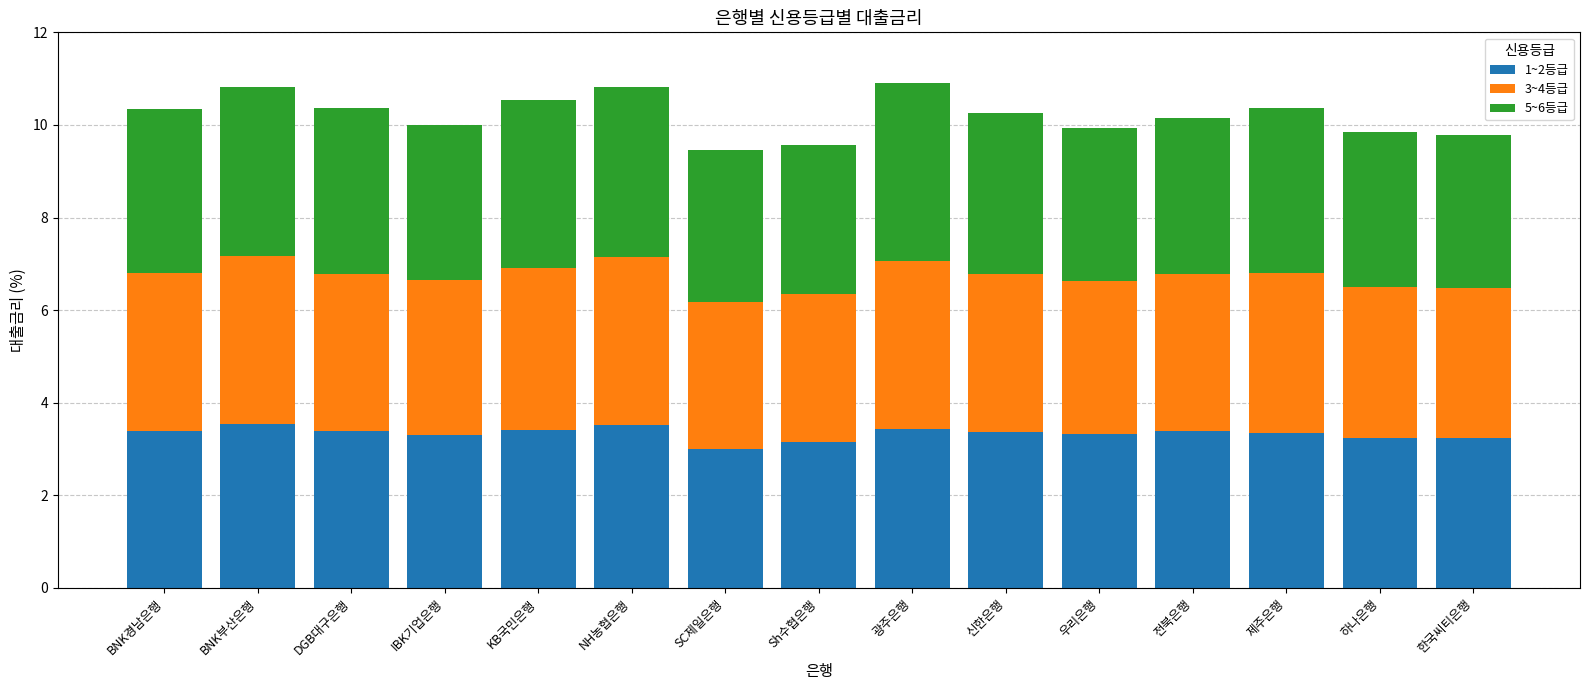

Is it true that 1~2등급 equals 3.4 at KB국민은행?

True